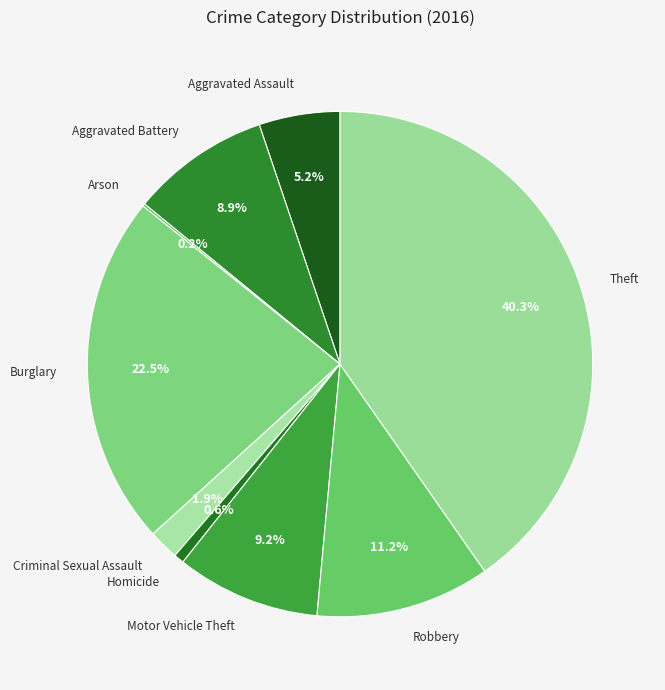

To the nearest percent, what is the average slice percentage?

11%